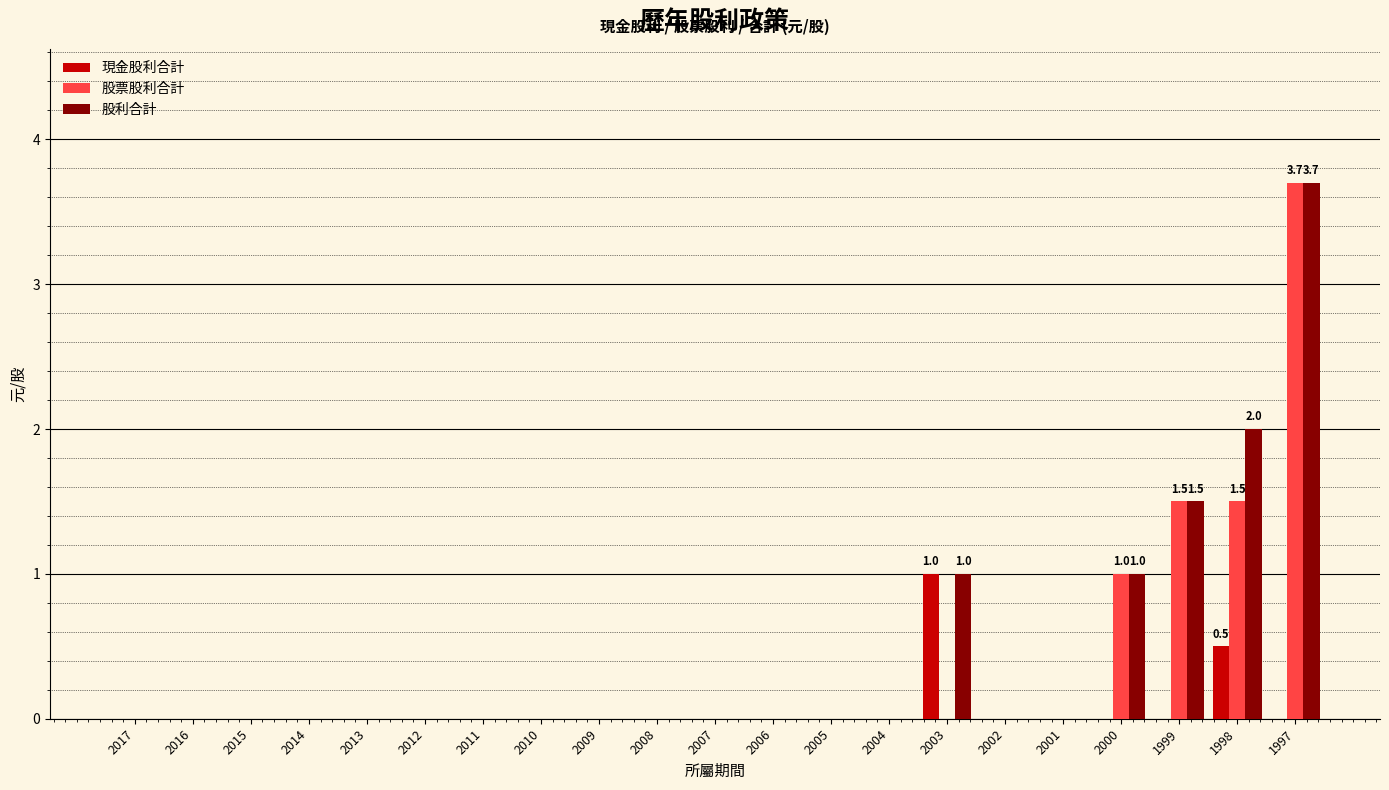

How many data points does each series have?

21